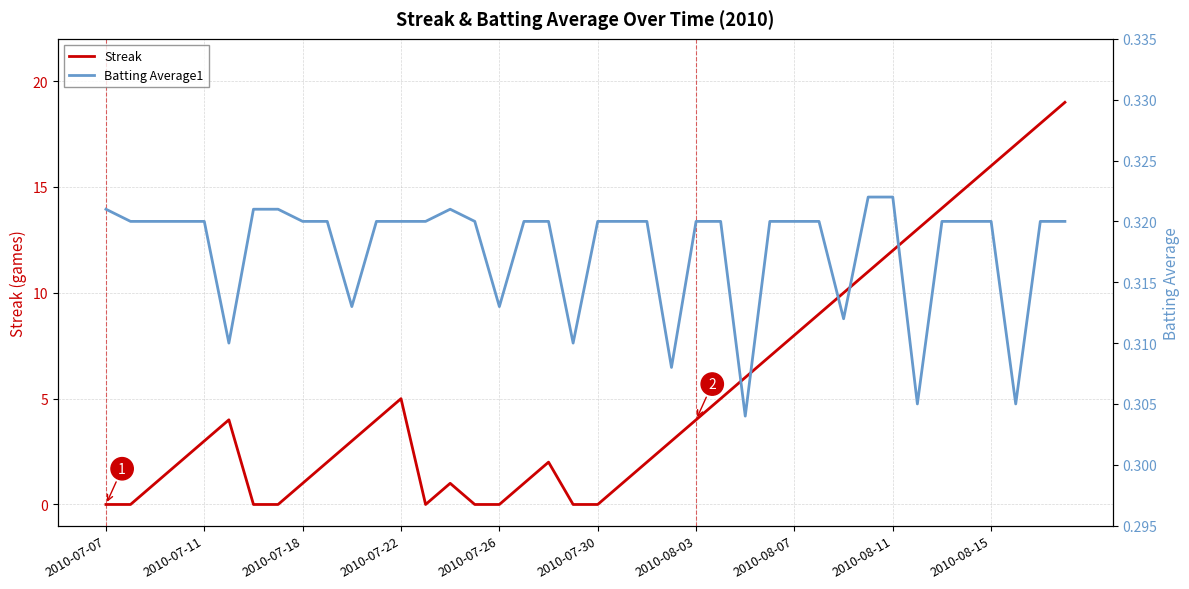

What are all the series names shown in the legend?

Streak, Batting Average1